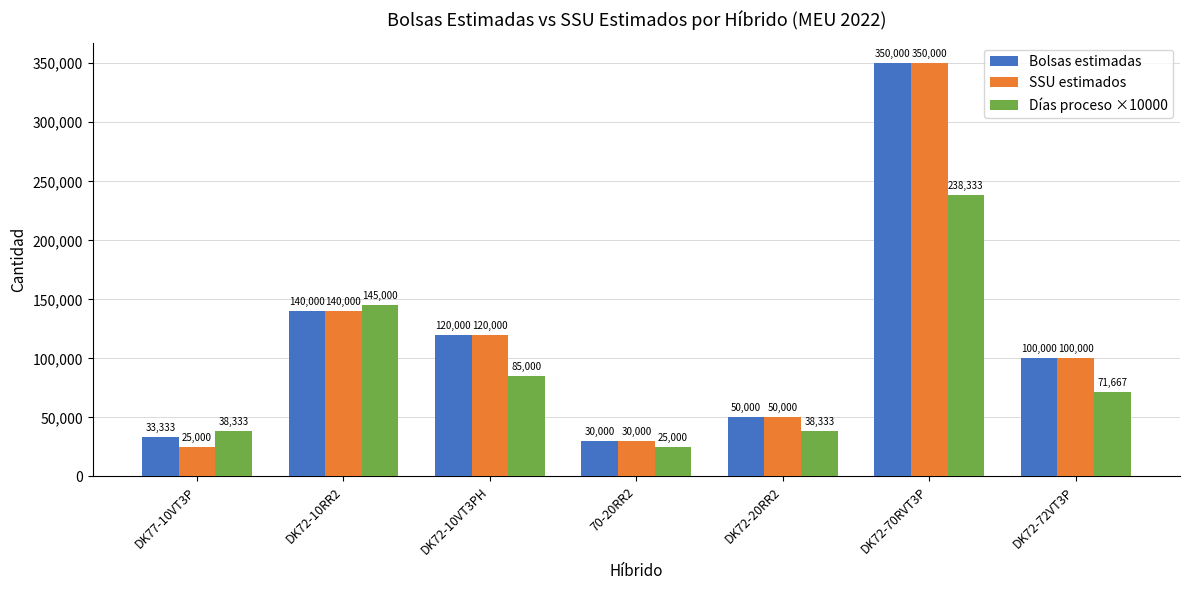

What is the average value of the Bolsas estimadas series?

117619